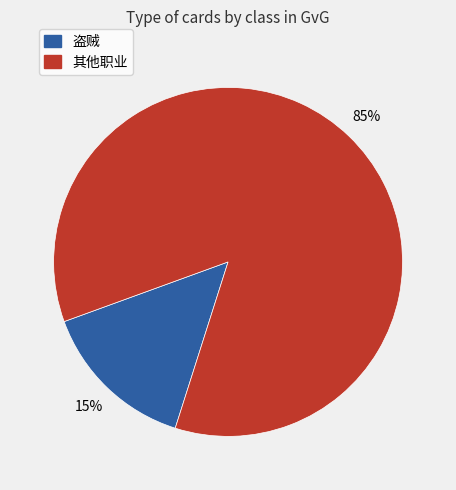

To the nearest percent, what is the average slice percentage?

50%